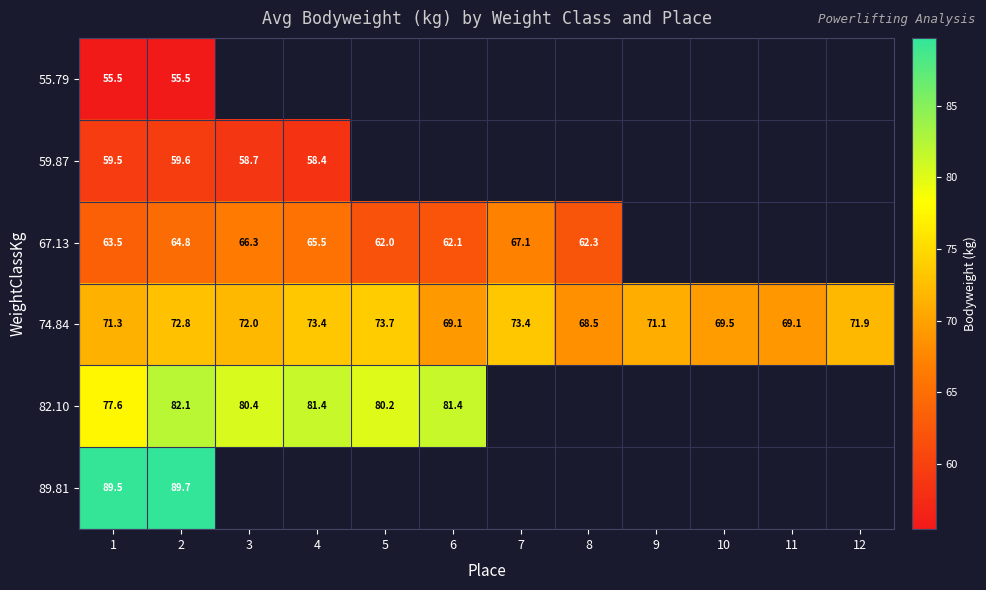

Which label corresponds to the largest value in the chart?

2